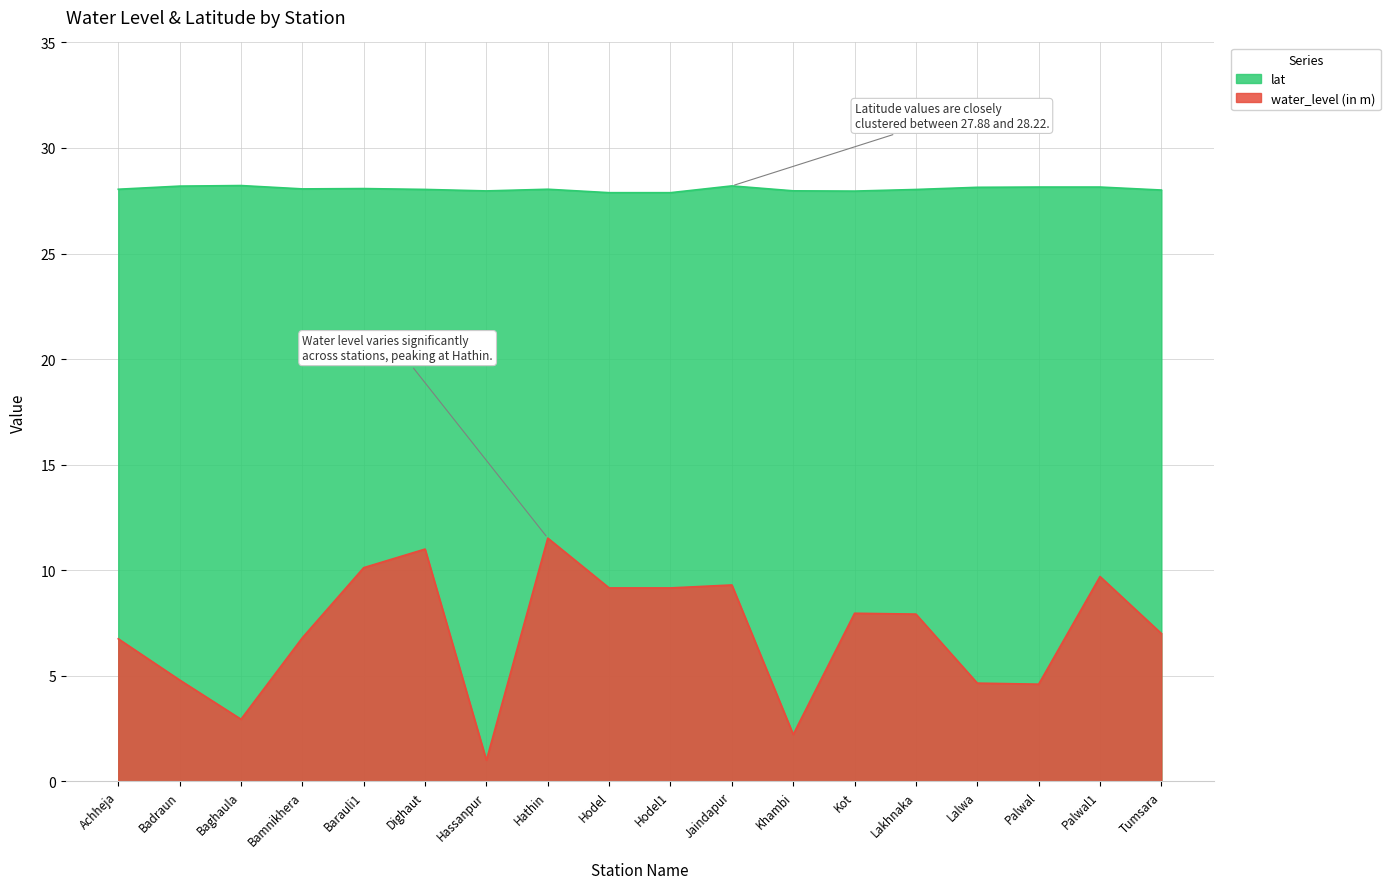

At which category does the chart reach its minimum across all series?

Hassanpur